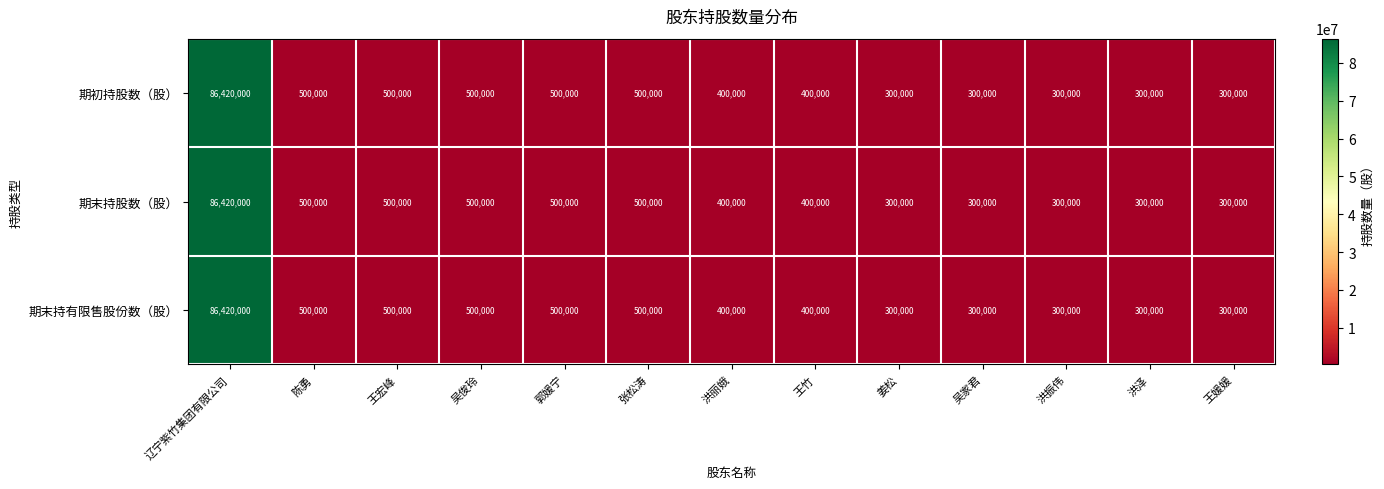

At which label does 期末持有限售股份数（股） first exceed 400000?

辽宁紫竹集团有限公司